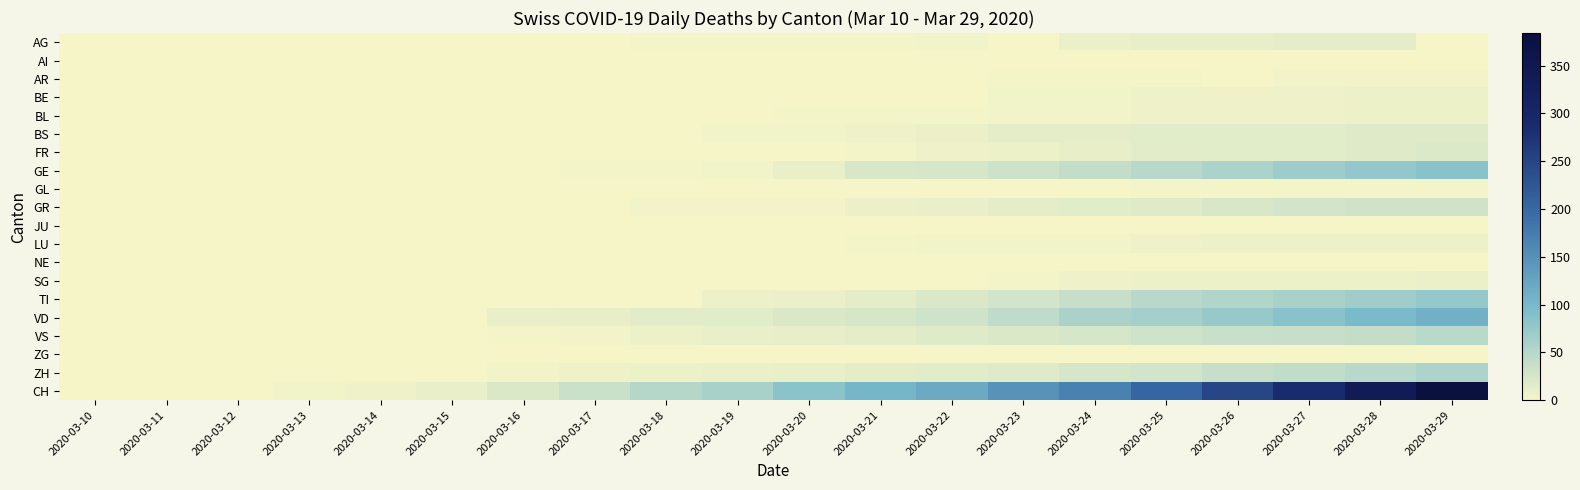

How many distinct data groups are displayed?

20